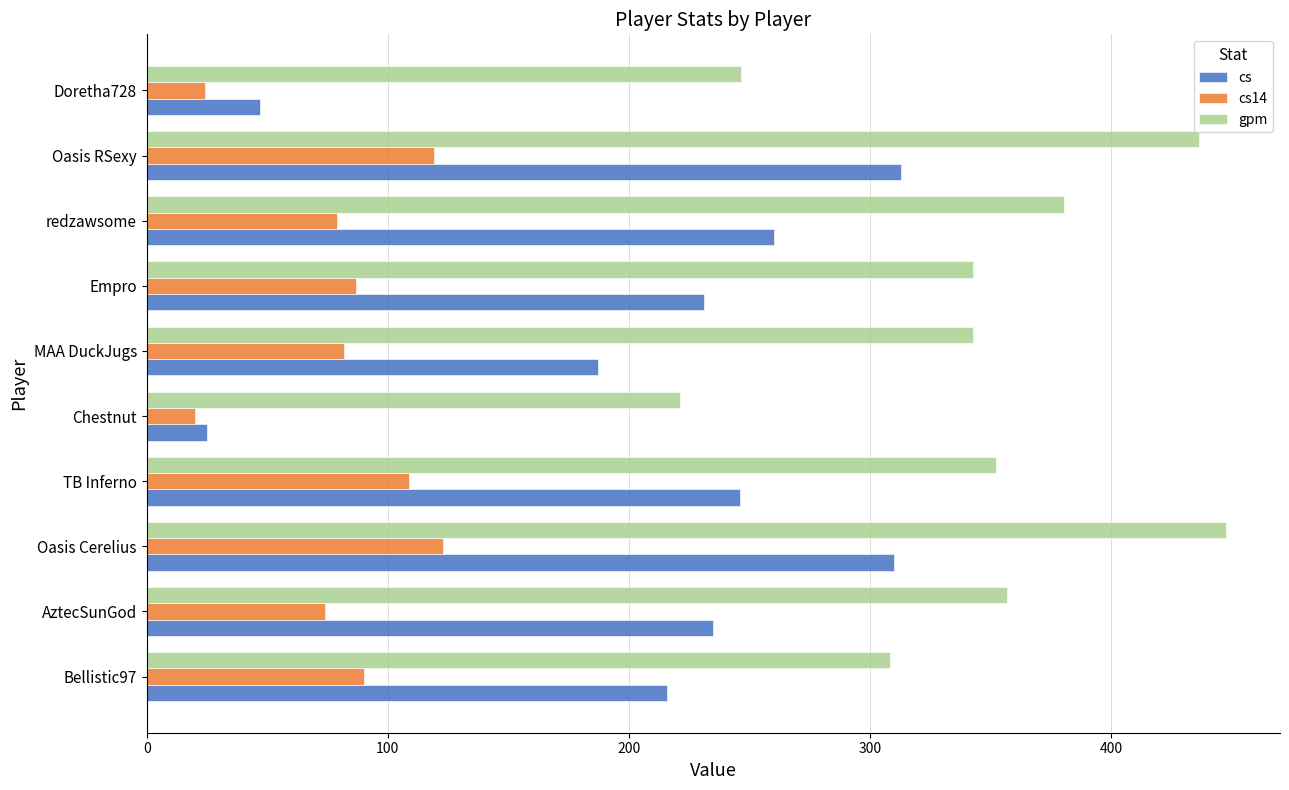

What is the sum of all cs values?

2070.0